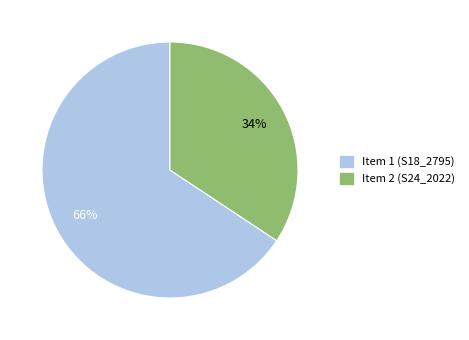

Which slice is the largest?

Item 1 (S18_2795)